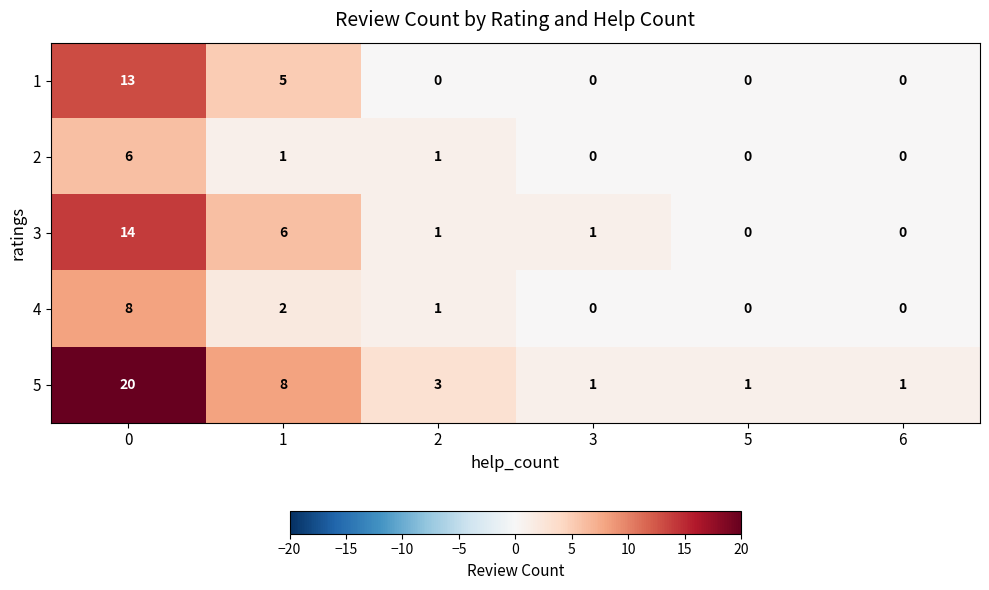

Is it true that 4 equals 1 at 2?

True